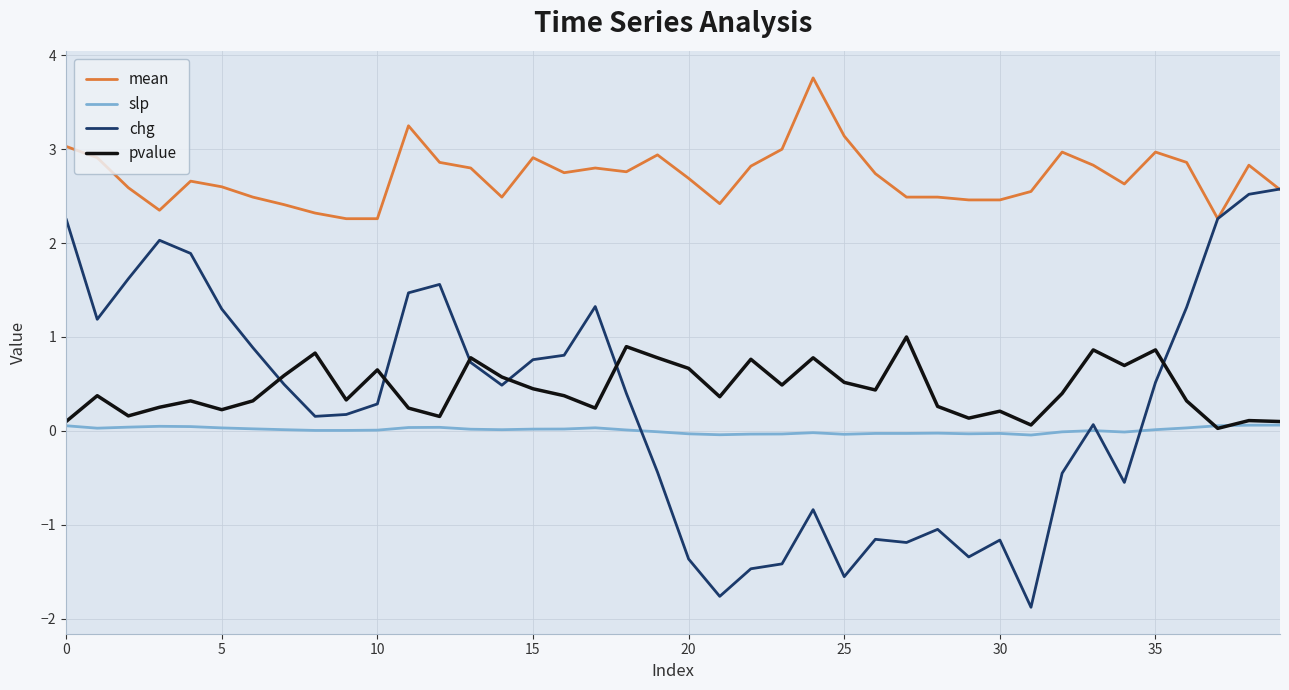

What is the difference between the maximum and second lowest values in the mean series?

1.5